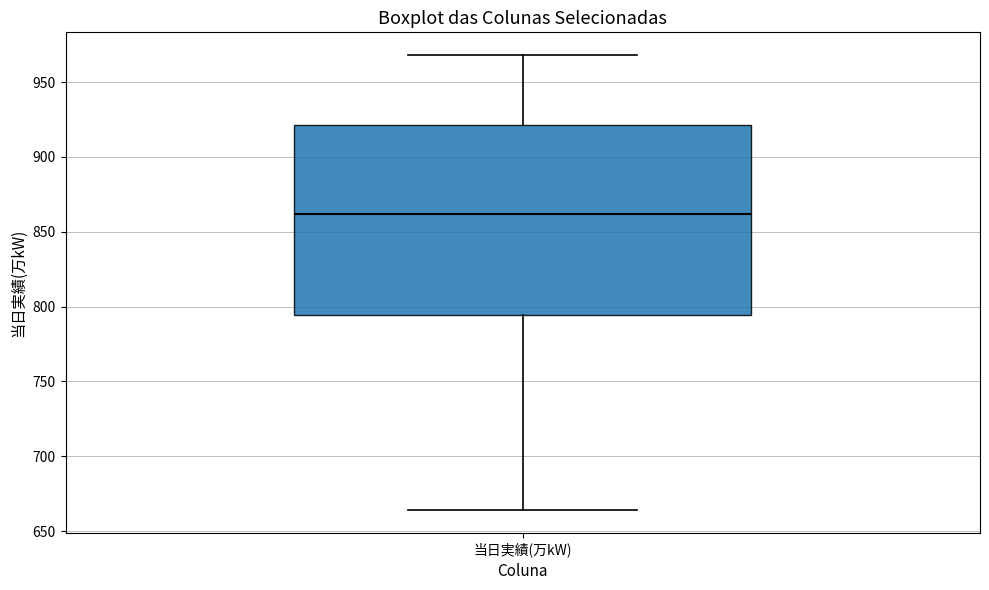

Where is the lower edge of the box for 当日実績(万kW) on the y-axis? The values are not printed on the chart, so give them approximately, as read against the axis.

795